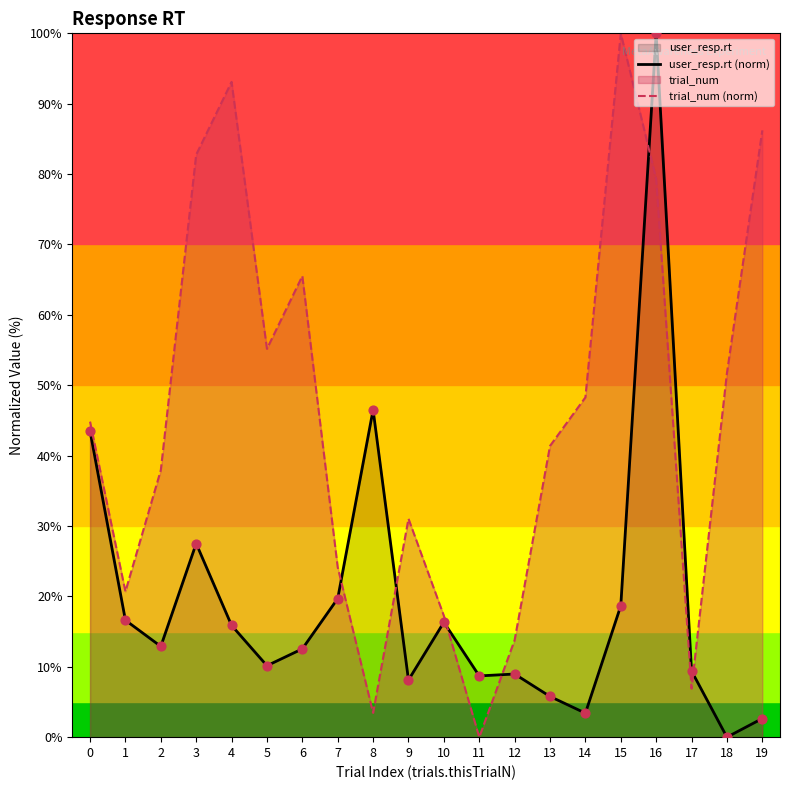

What is the total value across all series at 18?

51.7